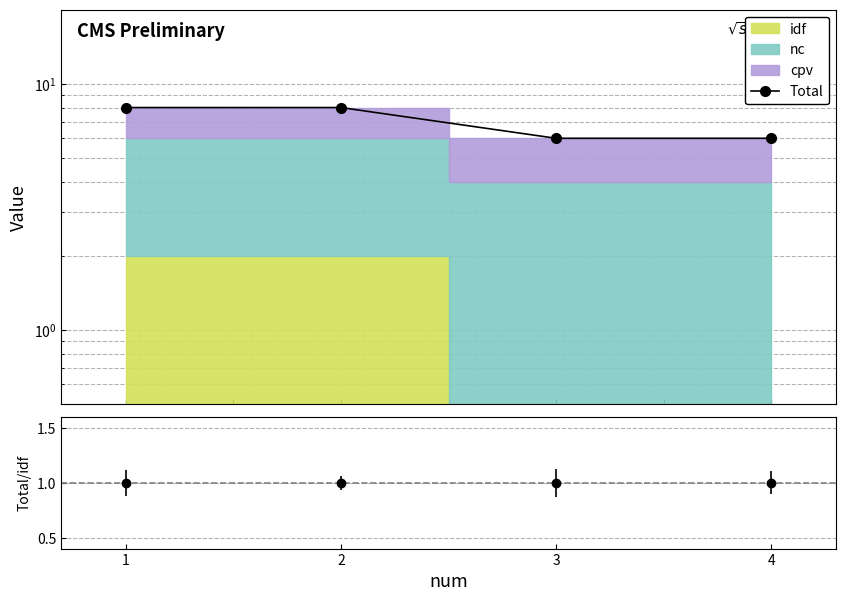

True or false: the data shows 8 at 1.

True